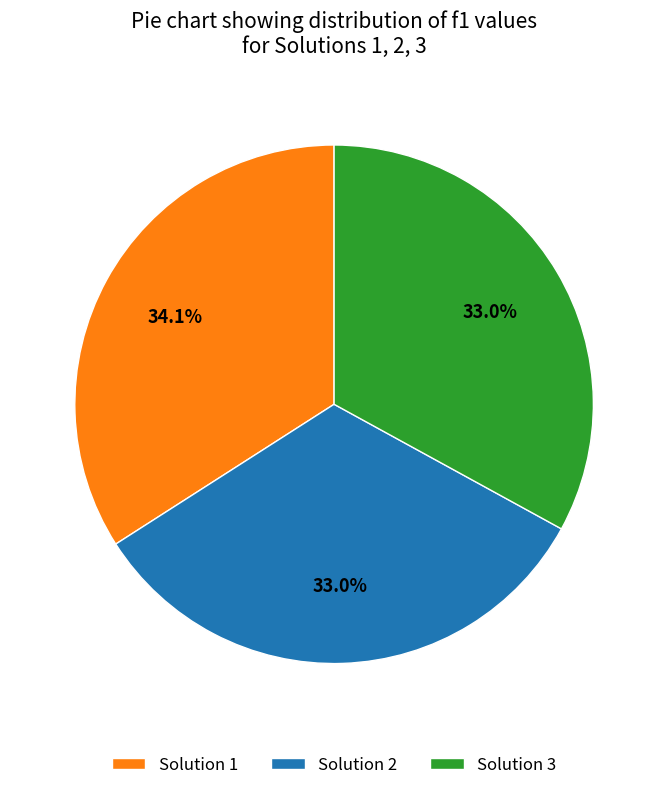

Between Solution 1 and Solution 3, which is larger?

Solution 1